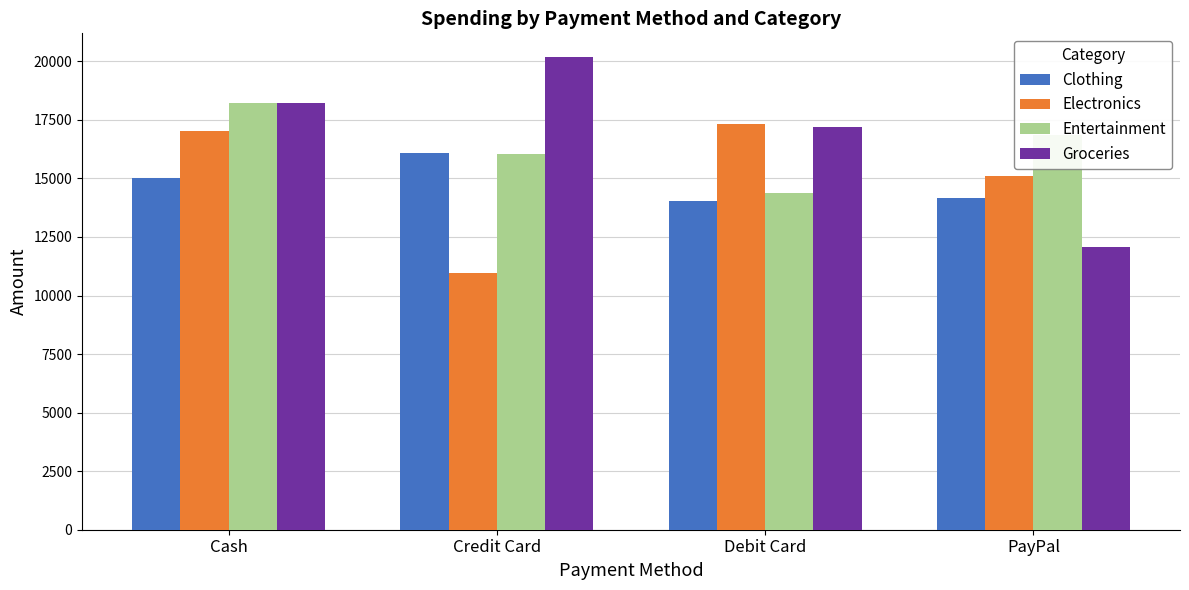

How many groups of bars are there?

4